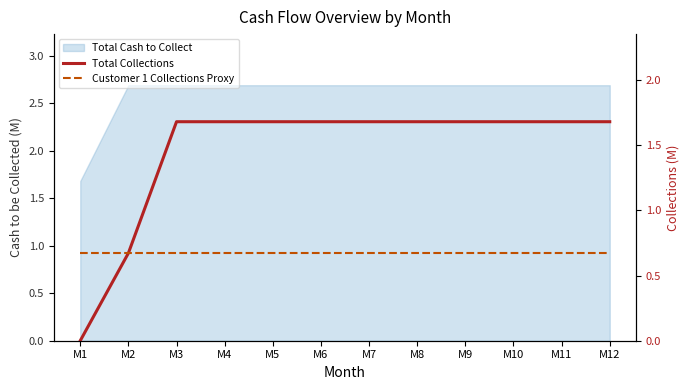

What is the value of the Total Collections point at the 12th from the left?

1.7